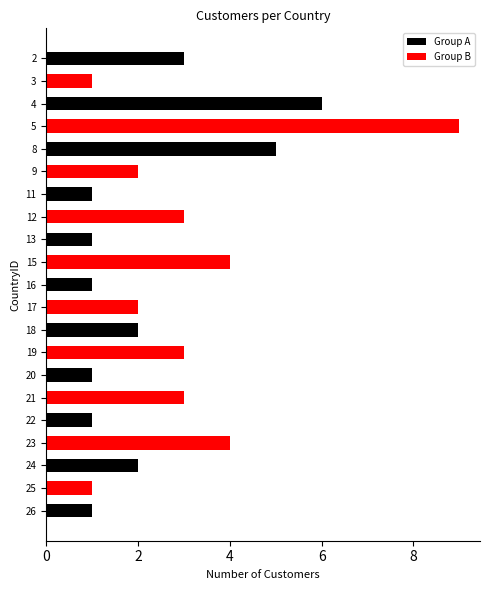

How many data points does each series have?

21